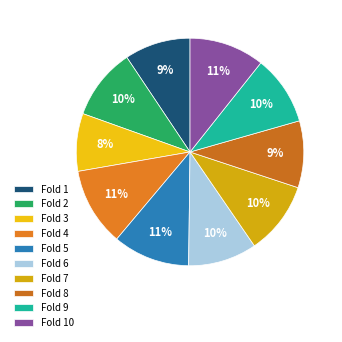

Is there any slice that represents more than half of the pie?

No